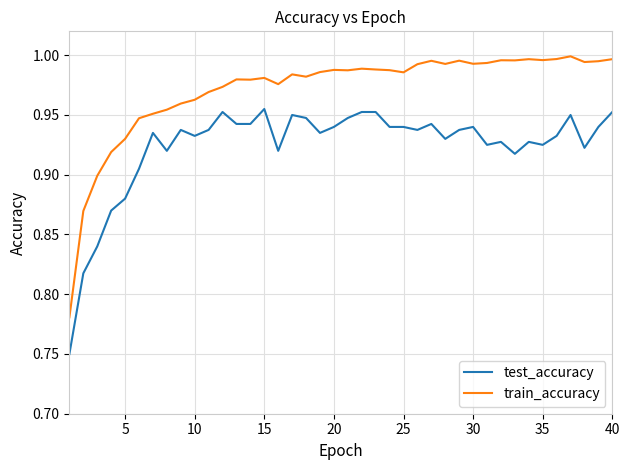

List the series in order of their overall mean, lowest first.

test_accuracy, train_accuracy